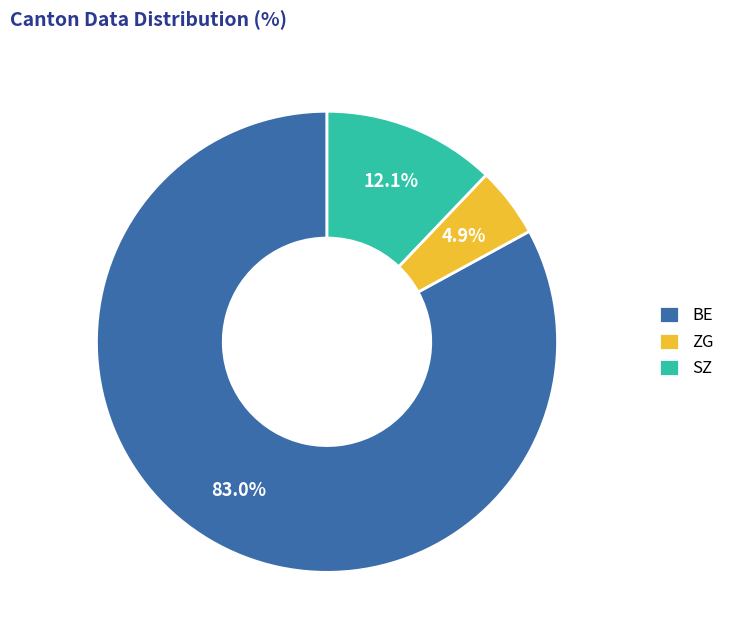

Which has a higher value, ZG or BE?

BE